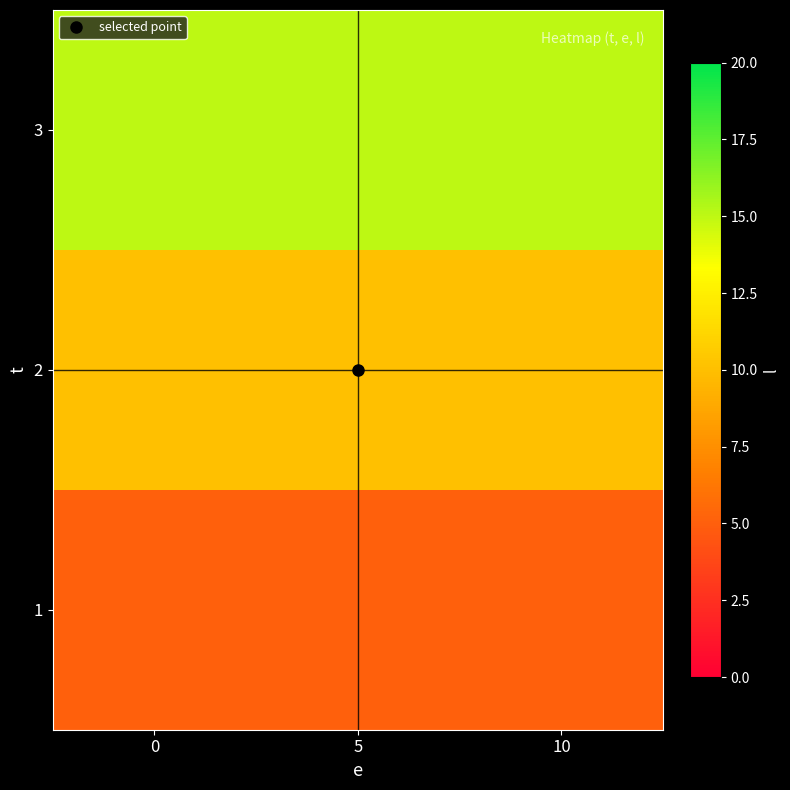

What is the spread (max minus min) of values at 10?

10